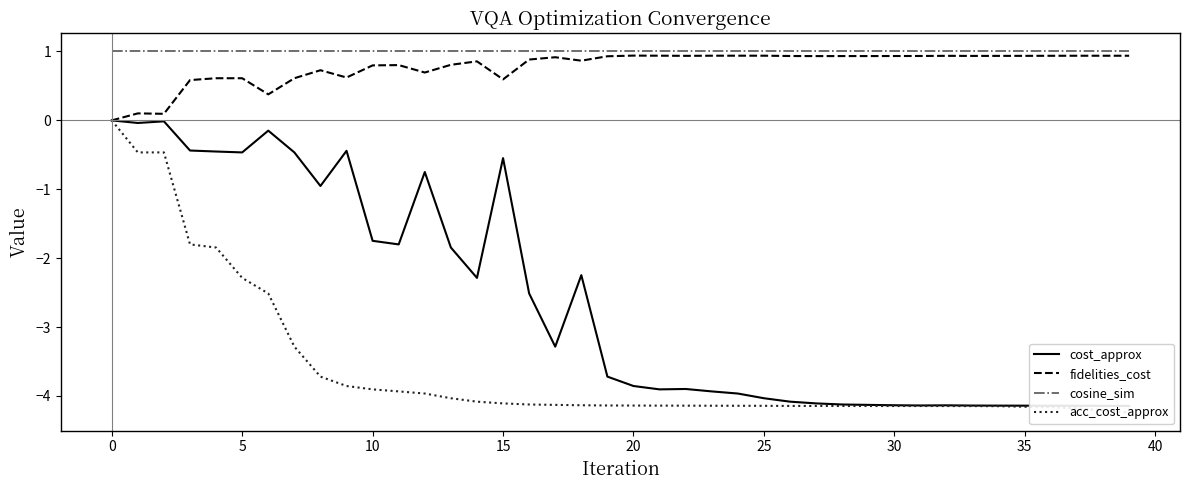

What is the lowest value of the cosine_sim series?

1.0